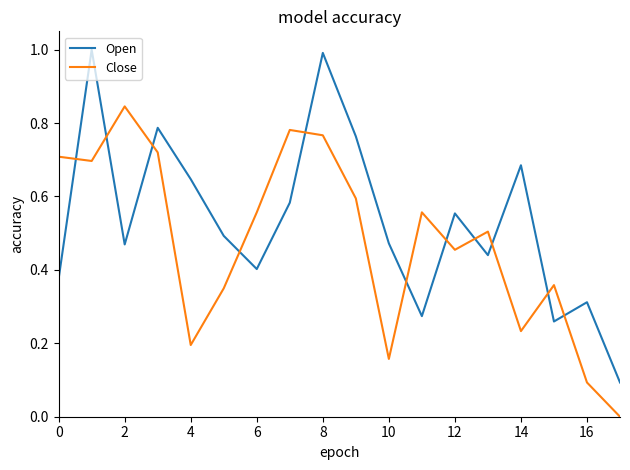

How many times do Open and Close cross each other?

11